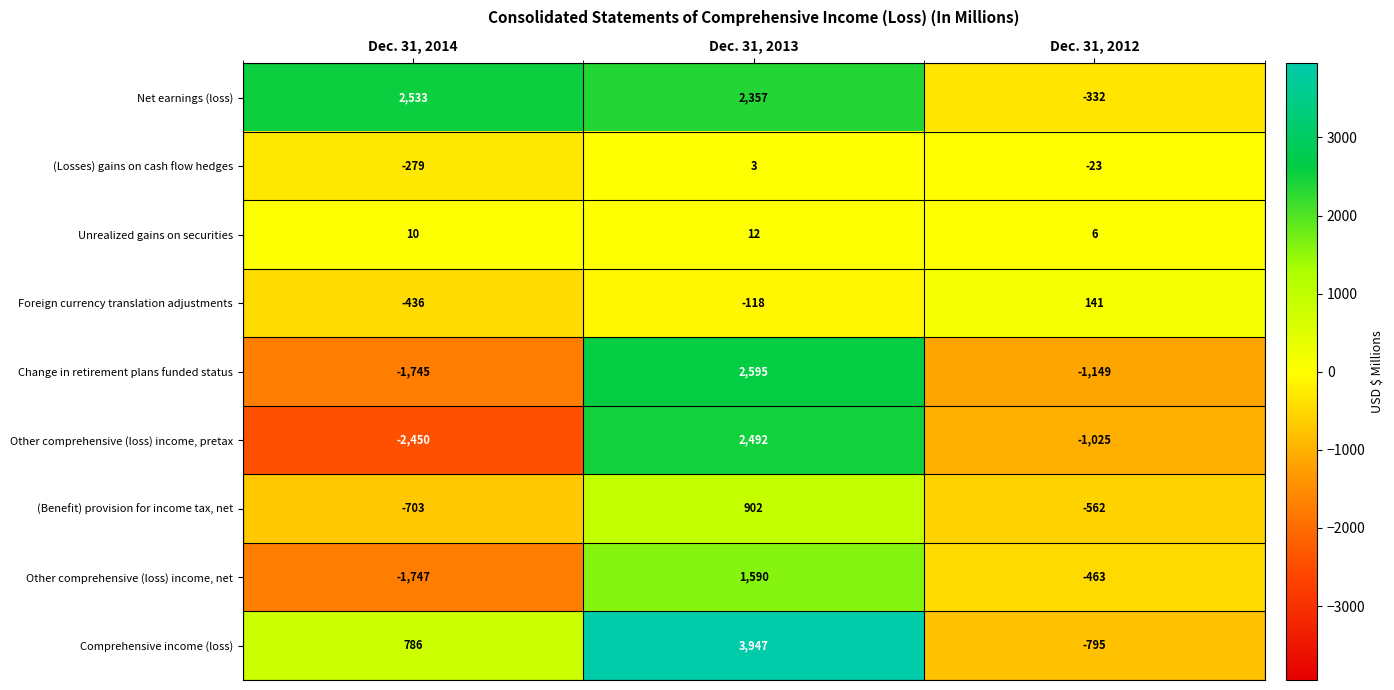

Reading left to right, list all the values displayed in this chart.

Net earnings (loss): 2533	2357	-332
(Losses) gains on cash flow hedges: -279	3	-23
Unrealized gains on securities: 10	12	6
Foreign currency translation adjustments: -436	-118	141
Change in retirement plans funded status: -1745	2595	-1149
Other comprehensive (loss) income, pretax: -2450	2492	-1025
(Benefit) provision for income tax, net: -703	902	-562
Other comprehensive (loss) income, net: -1747	1590	-463
Comprehensive income (loss): 786	3947	-795